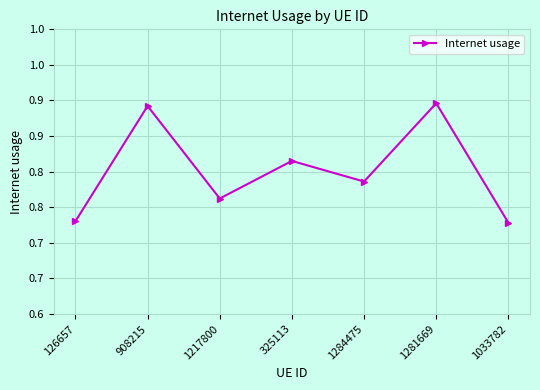

What is the change in value from 908215 to 1033782?

-0.2